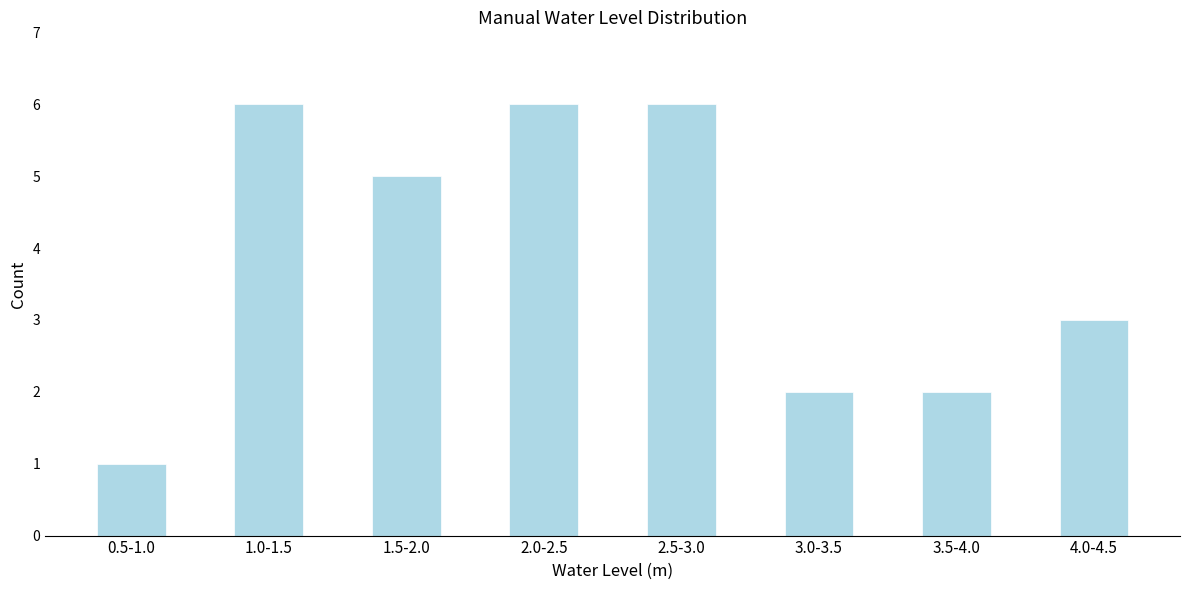

Reading left to right, what are all the values shown in this chart?

1	6	5	6	6	2	2	3